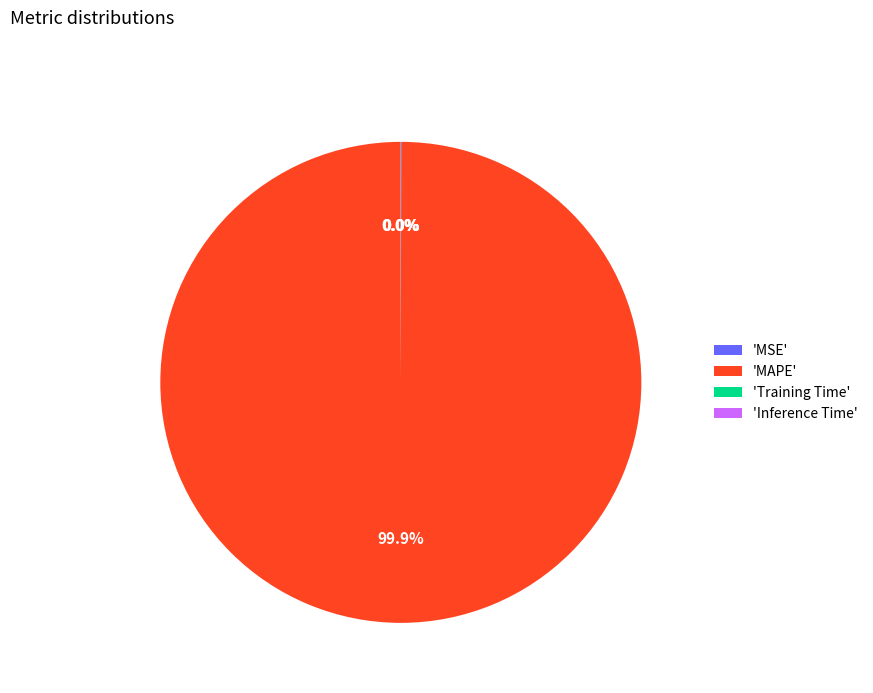

Is there any slice that represents more than half of the pie?

Yes